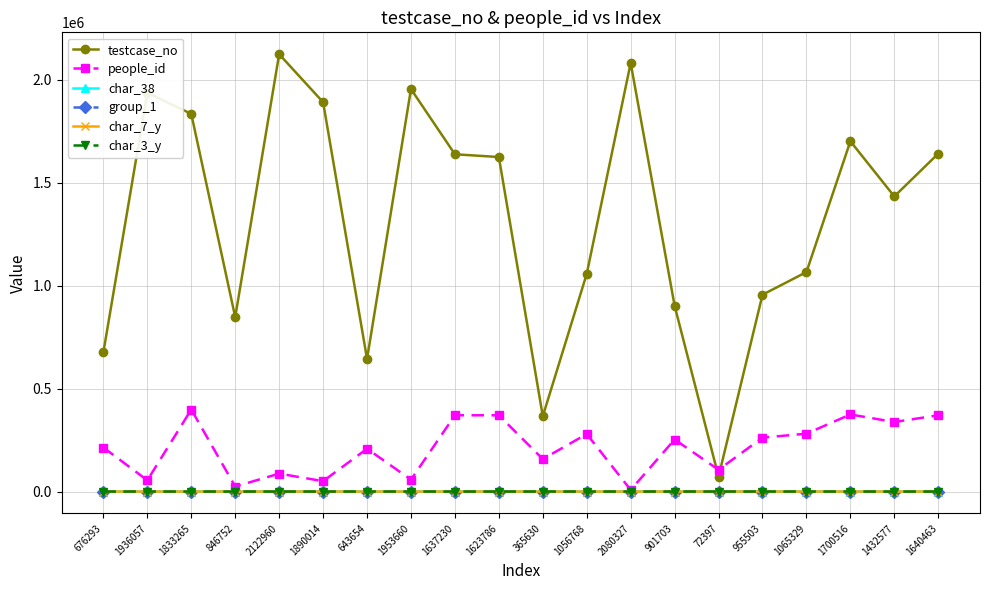

What is the highest value of the people_id series?

398163